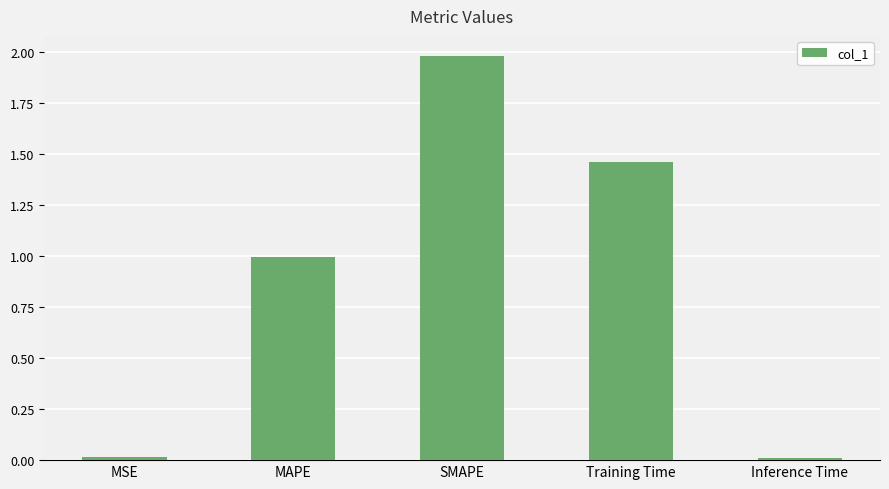

What position from the right is Inference Time?

1